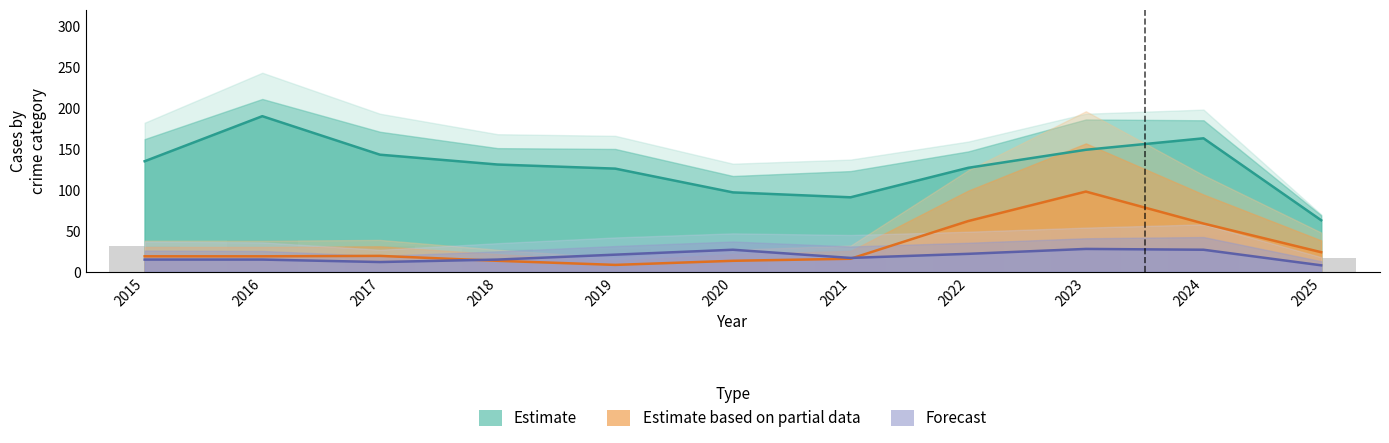

What is the difference between the Estimate based on partial data values at 2025 and 2020?

10.5